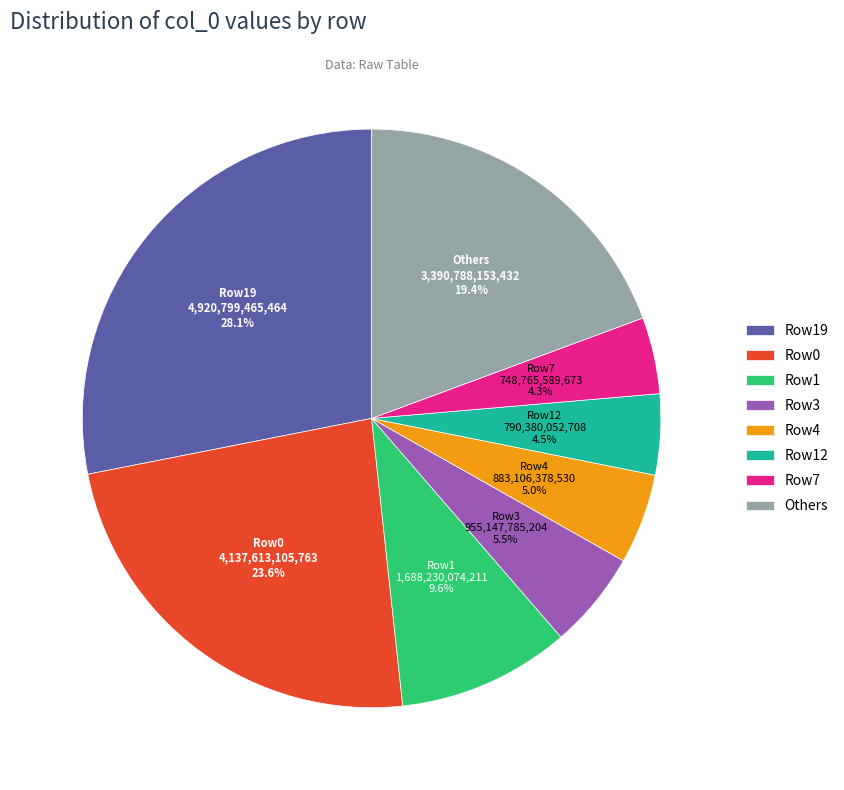

Between Row19 and Row3, which is larger?

Row19